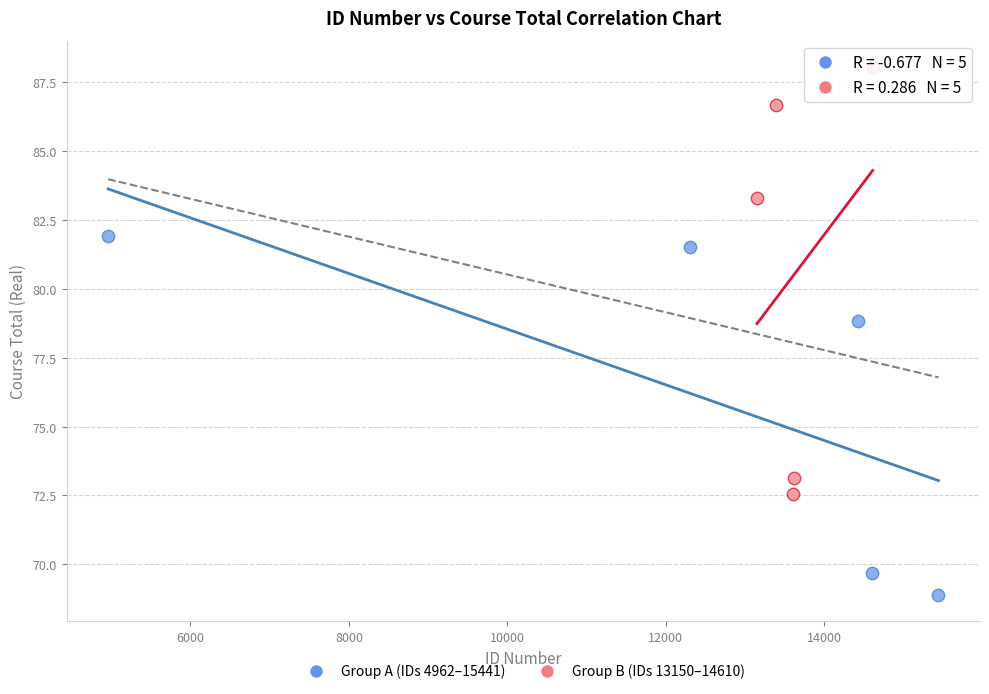

Which series contains the highest Y value?

Group B (IDs 13150–14610)